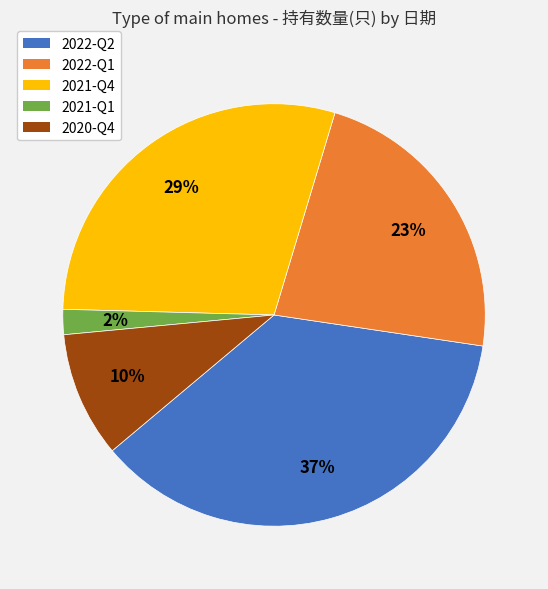

To the nearest percent, what portion does 2022-Q2 represent?

37%